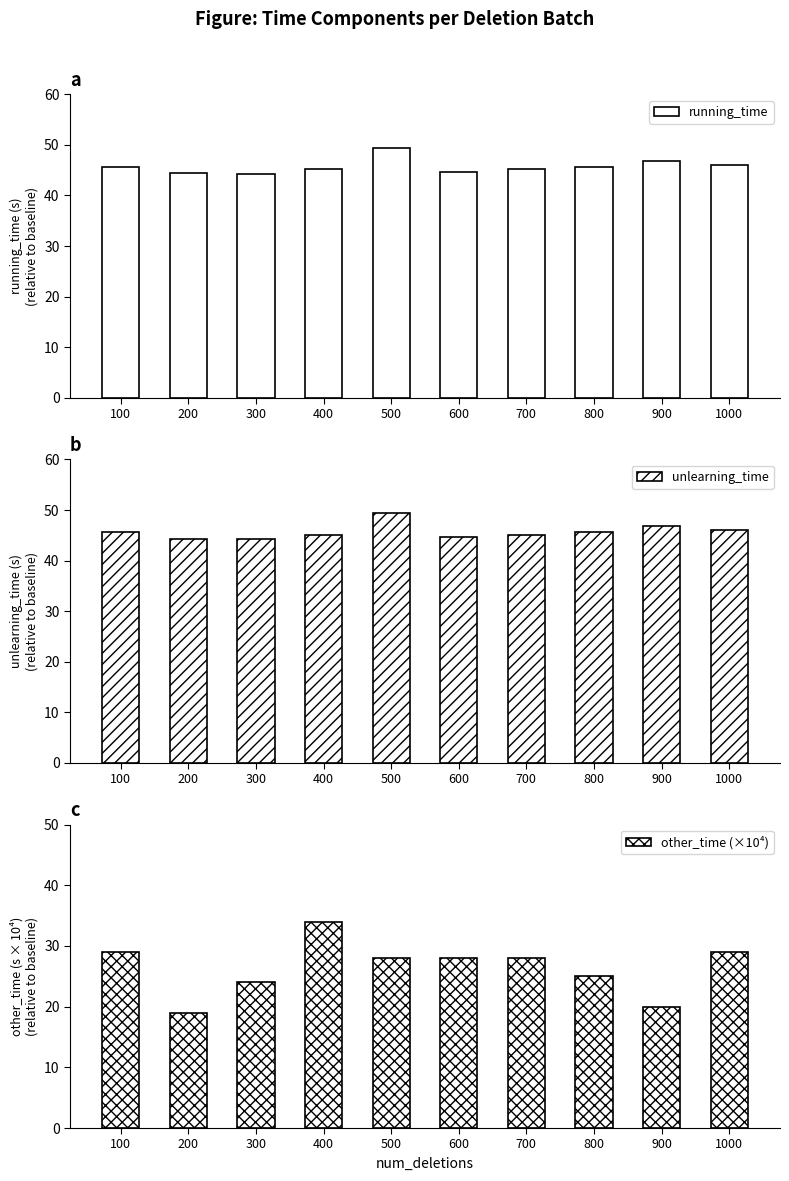

Which has a higher value, 800 or 300?

800